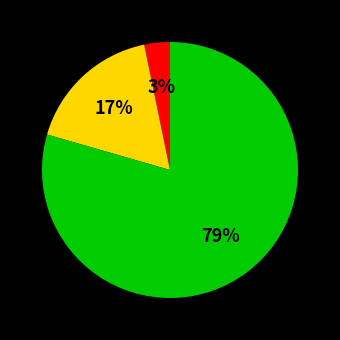

How many segments does this pie chart have?

3